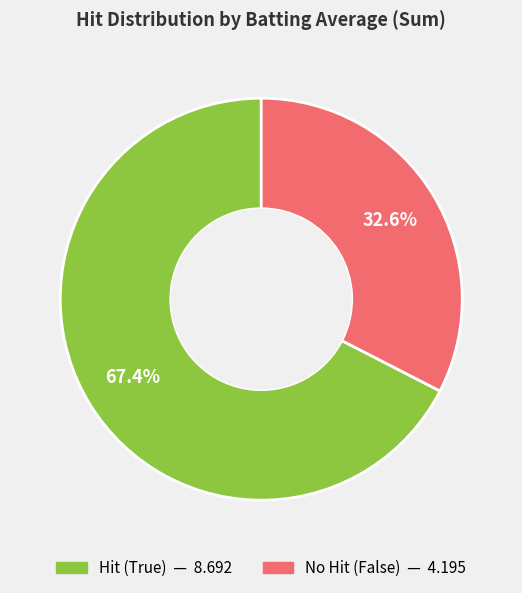

Is there any slice that represents more than half of the pie?

Yes